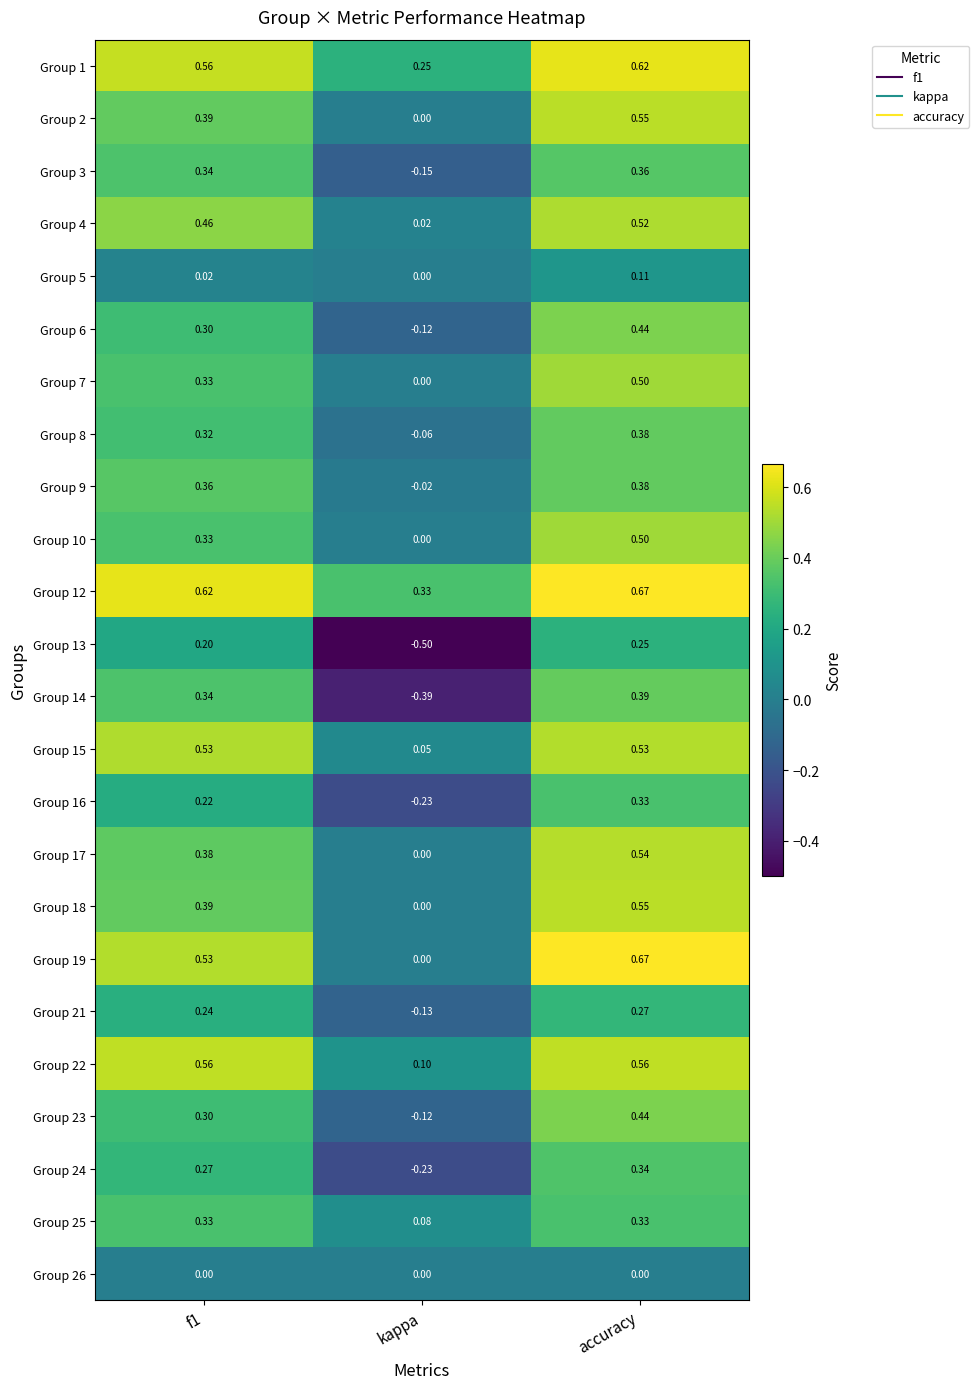

Where is Group 12 nearest to the value 0?

kappa